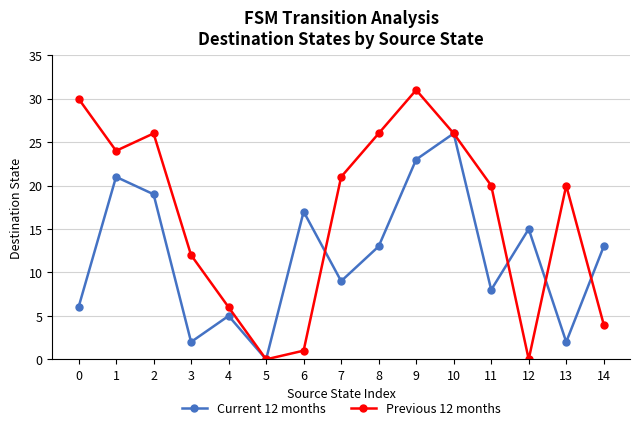

What is the difference between the Previous 12 months values at 0 and 9?

1